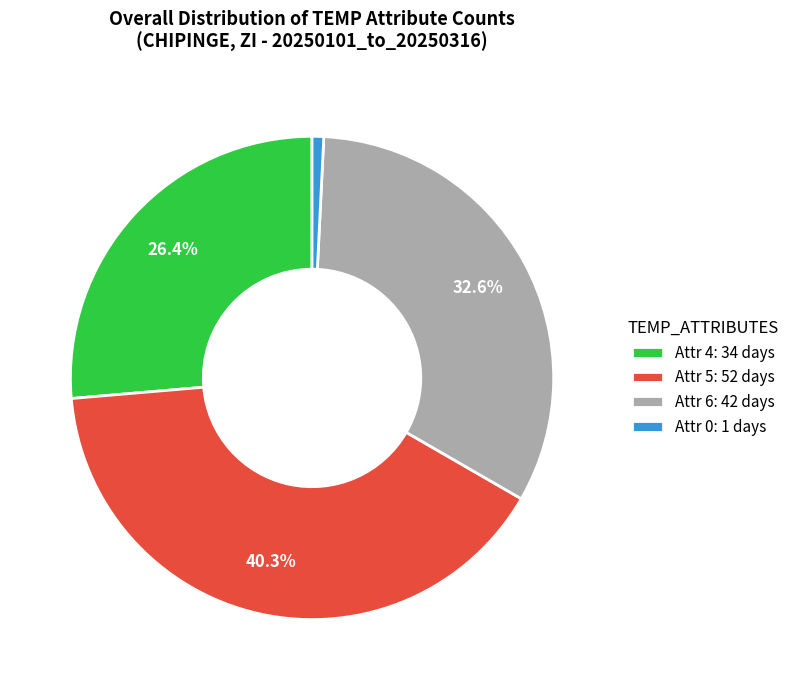

Which category has the smallest portion of the pie?

Attr 0: 1 days